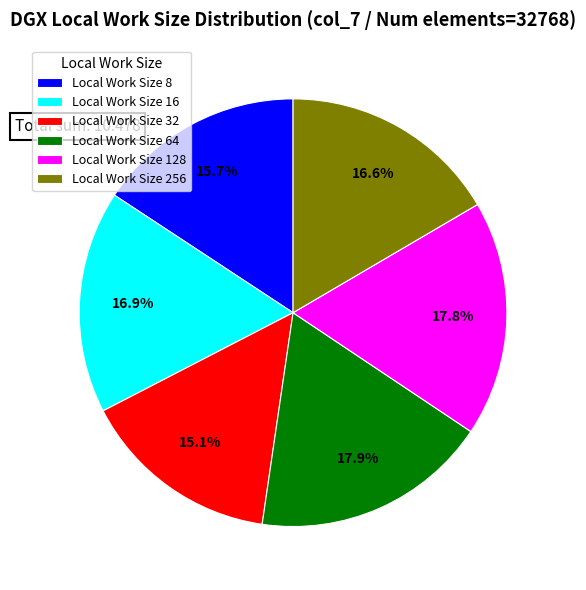

To the nearest percent, what is the combined percentage of Local Work Size 16 and Local Work Size 32?

32%